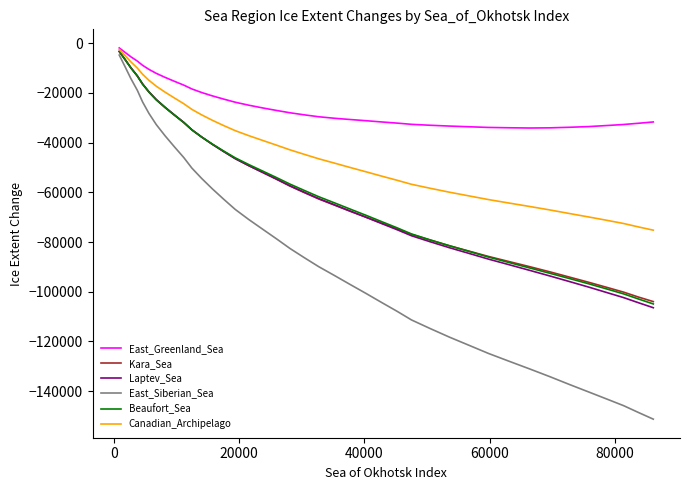

Which series has the largest total across all categories?

East_Greenland_Sea